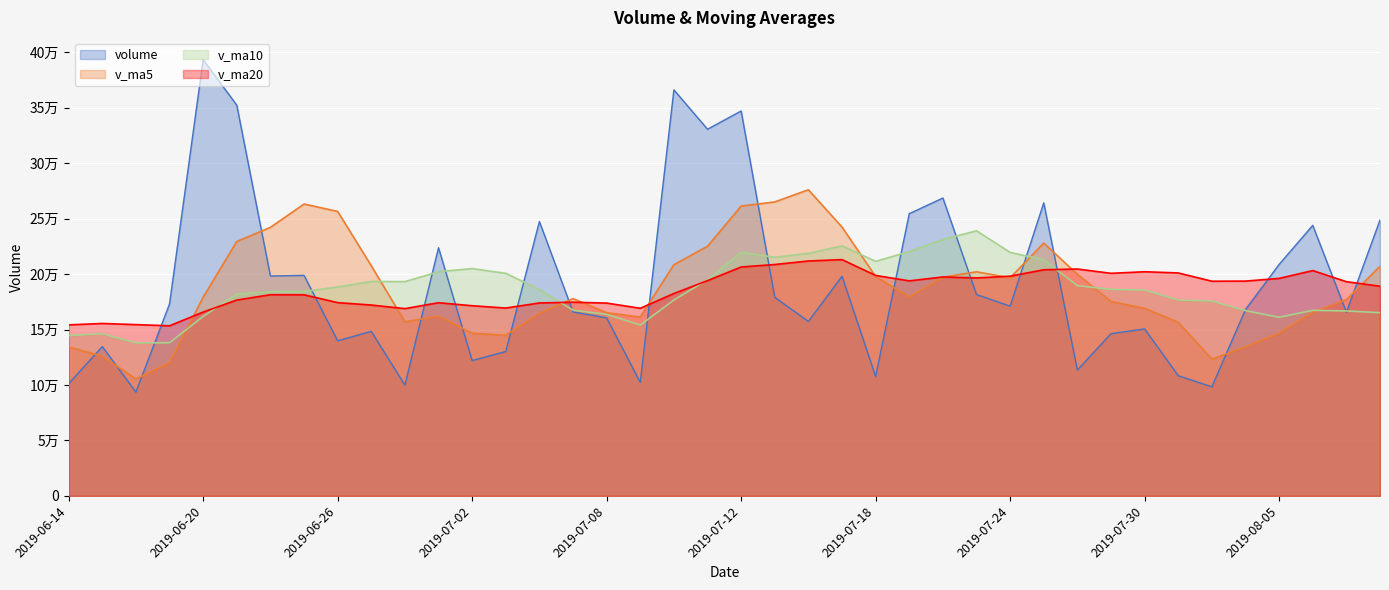

Does the chart display data point markers on the line(s)?

No